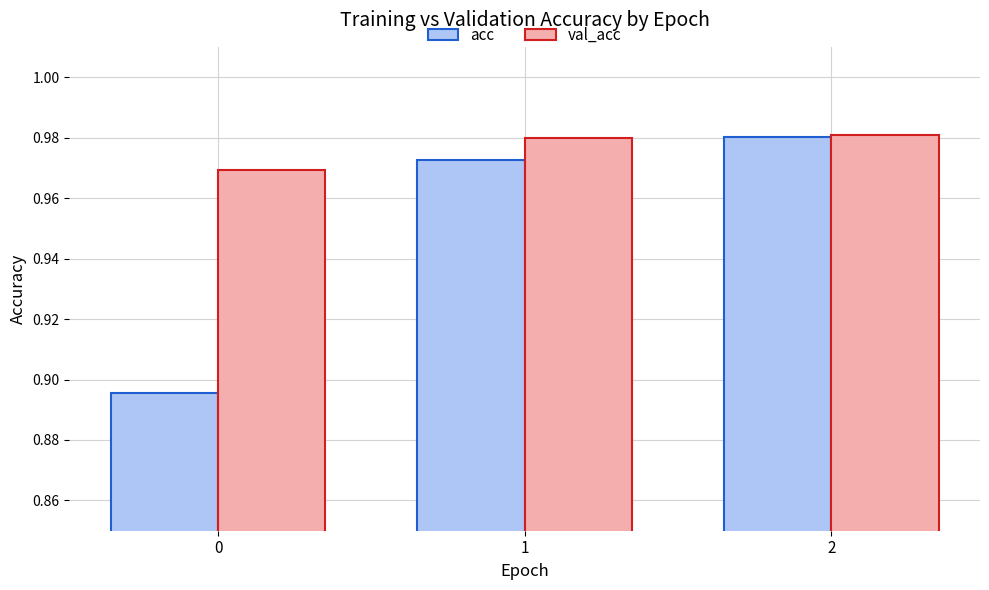

Rank the series by their average value, from lowest to highest.

acc, val_acc